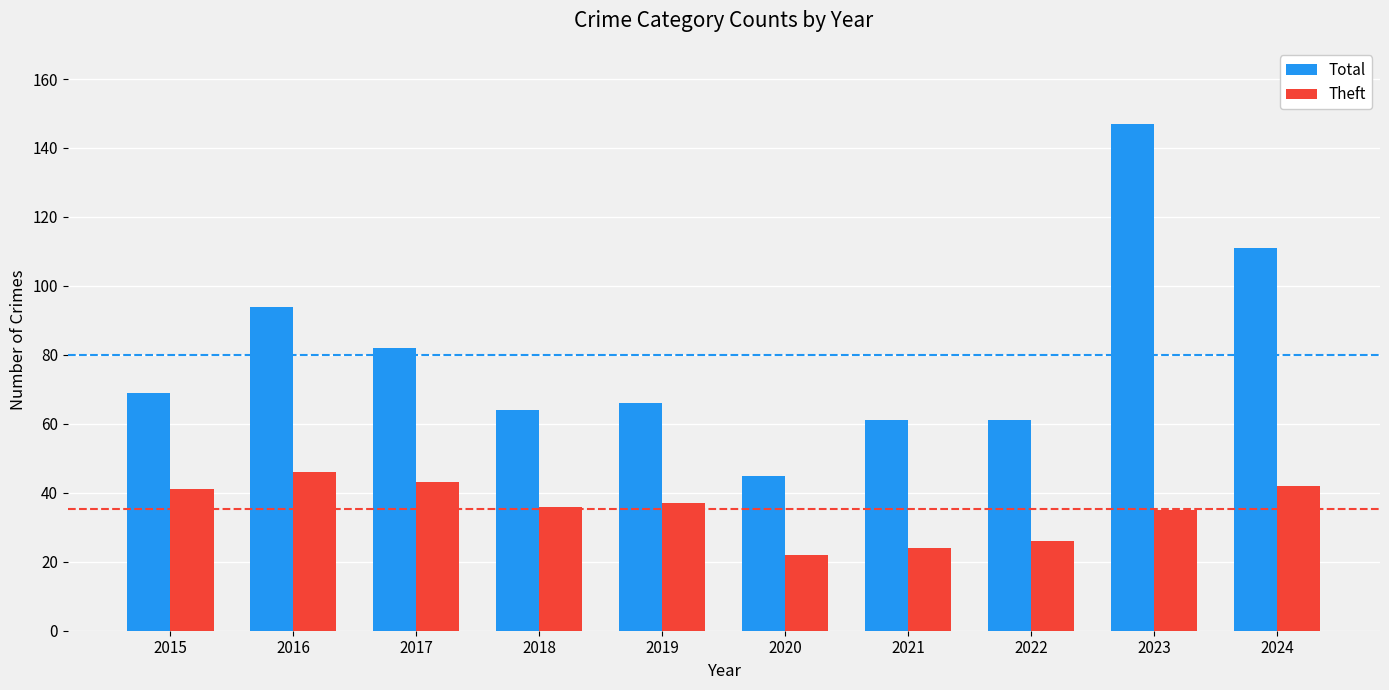

What is the minimum value shown in the chart?

22